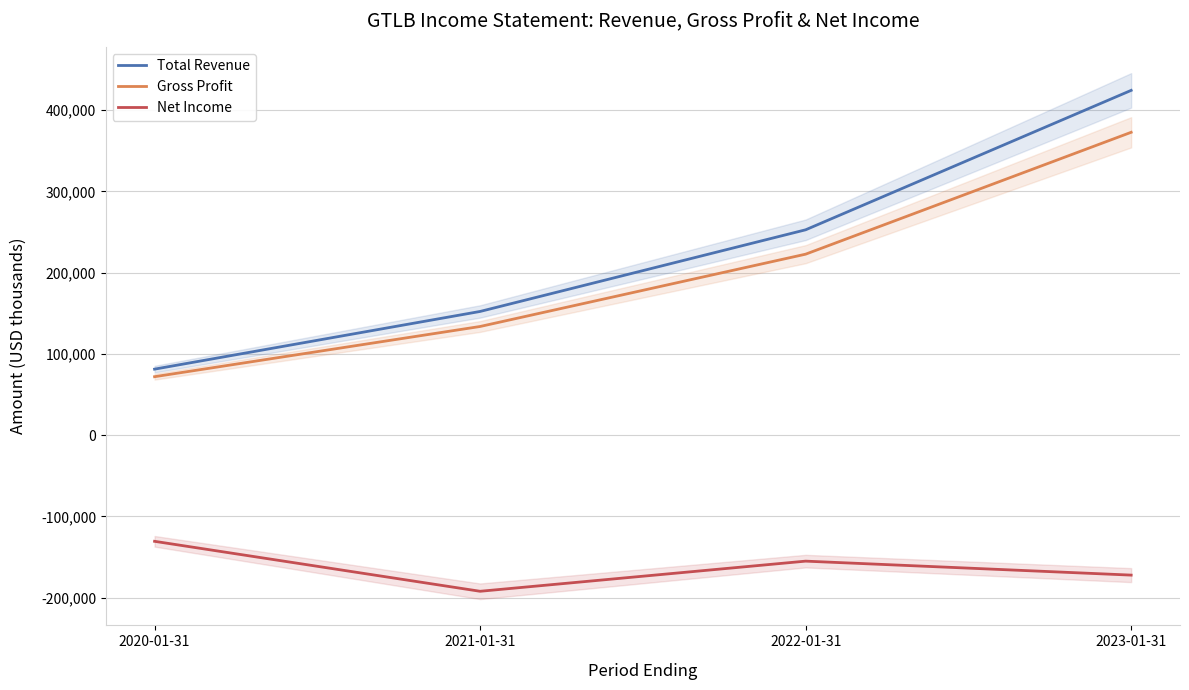

Reading left to right, extract all data points from this chart.

Total Revenue: 81200	152200	252700	424300
Gross Profit: 71900	133700	222700	372700
Net Income: -130700	-192200	-155100	-172300